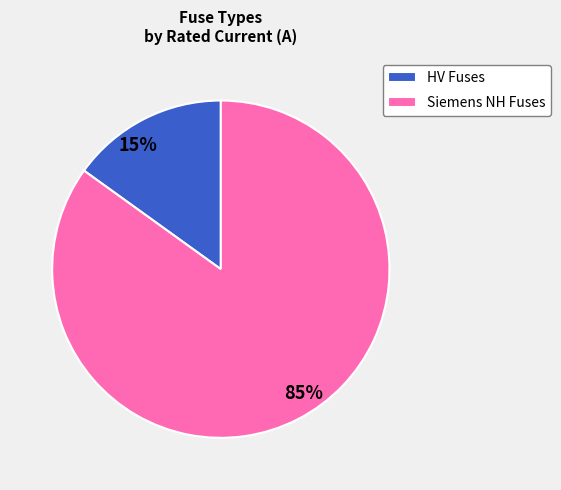

Combined, do 15% and 85% account for over 50%?

Yes